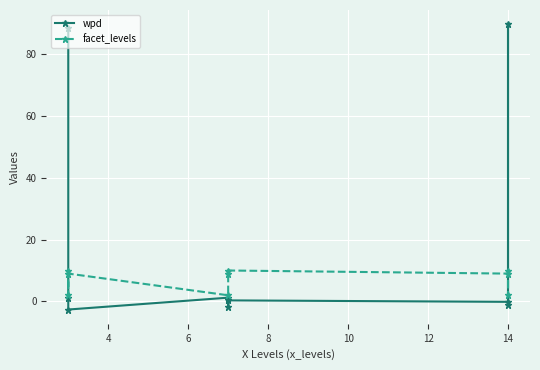

What value does the wpd series have at 14?

-0.1